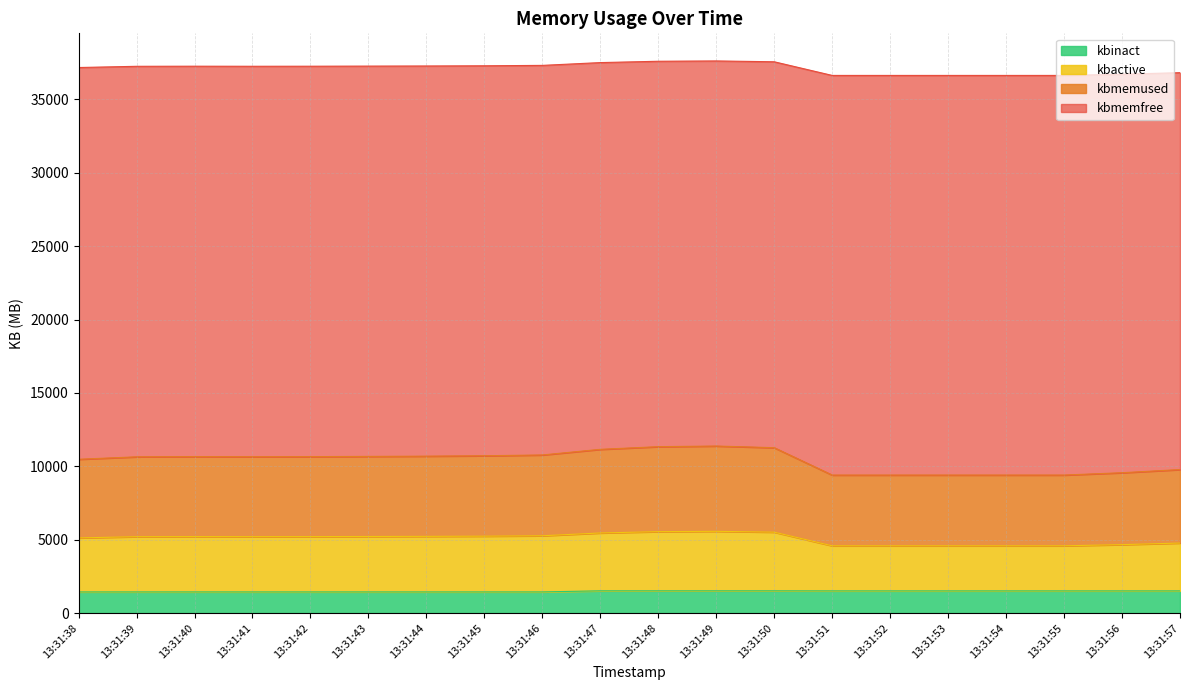

What is the total value across all series at 13:31:51?

36629.5